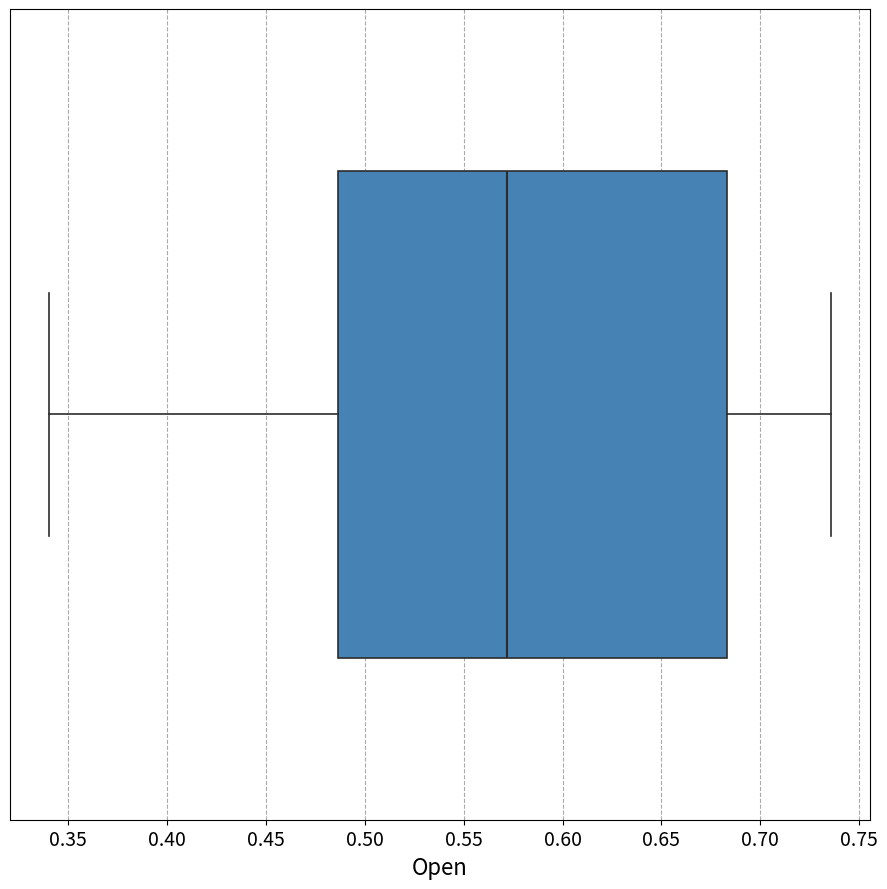

Where is the right edge of the box on the x-axis? The values are not printed on the chart, so give them approximately, as read against the axis.

0.685